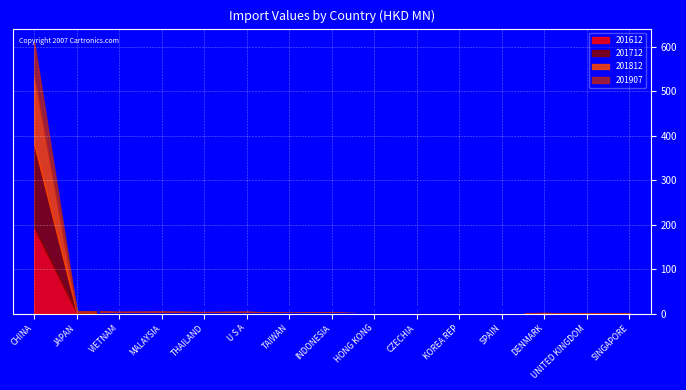

What is the label of the 3rd point from the left?

VIETNAM